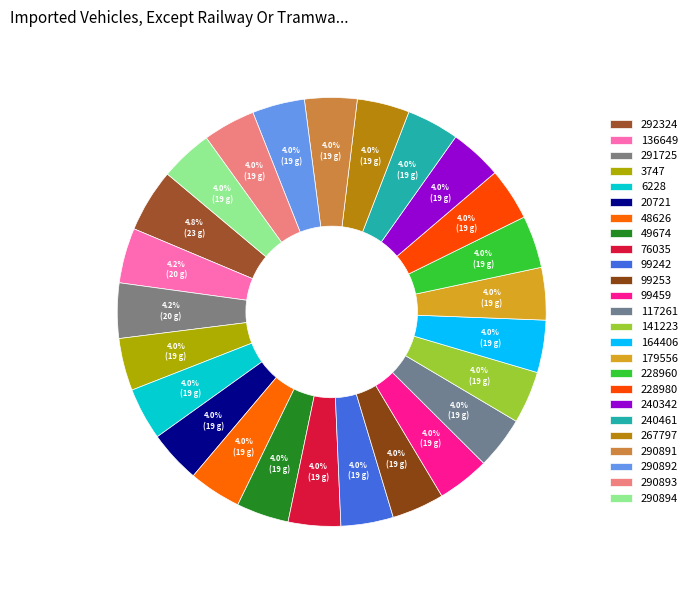

How many segments does this pie chart have?

25